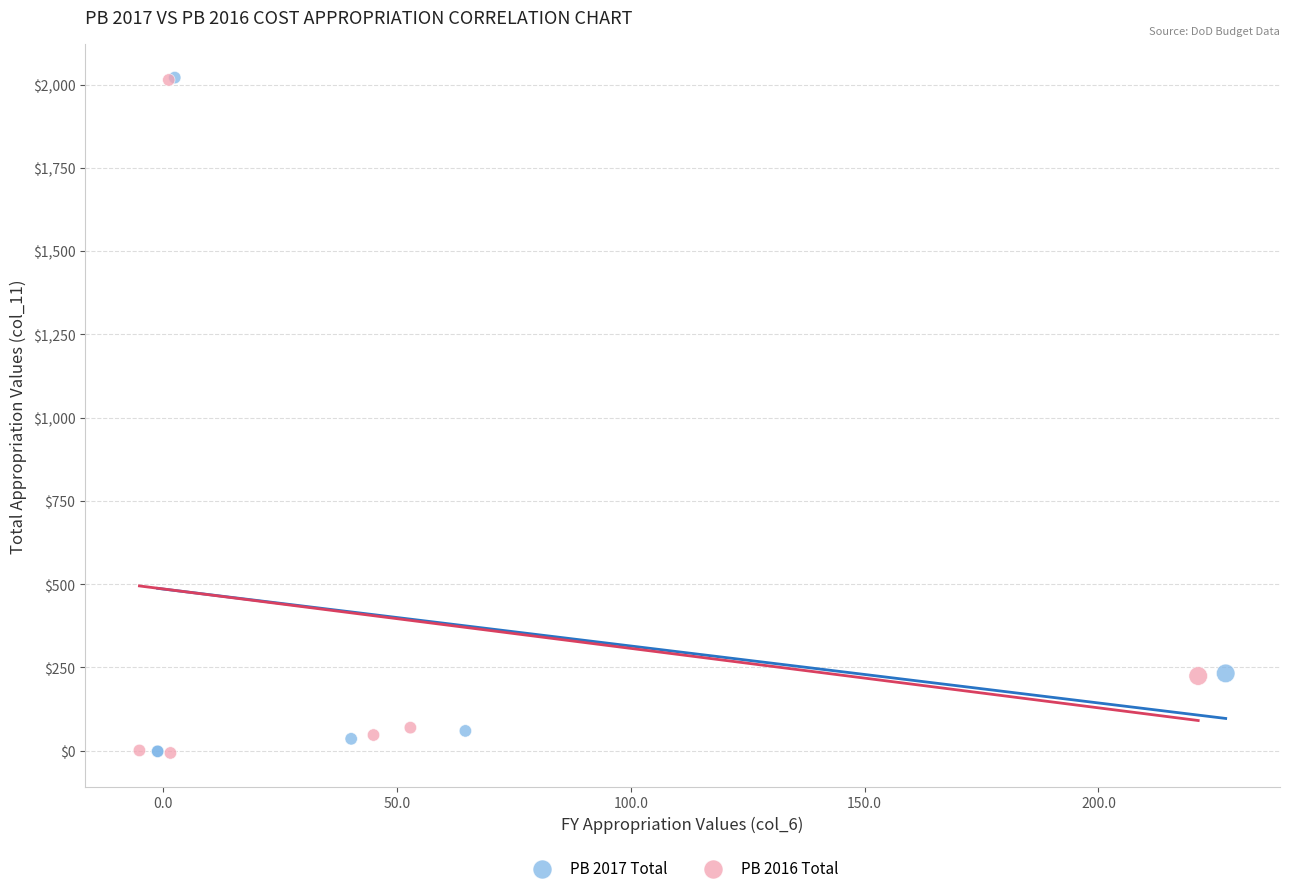

Which series has the largest Y range (max minus min)?

PB 2017 Total